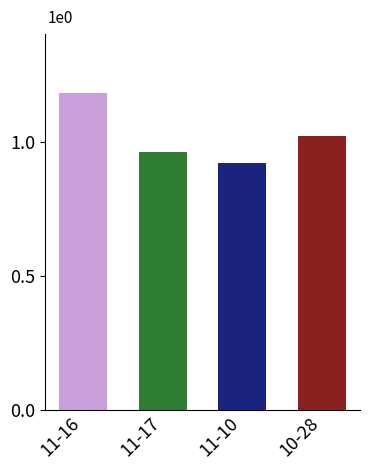

What position from the right is 10-28?

1